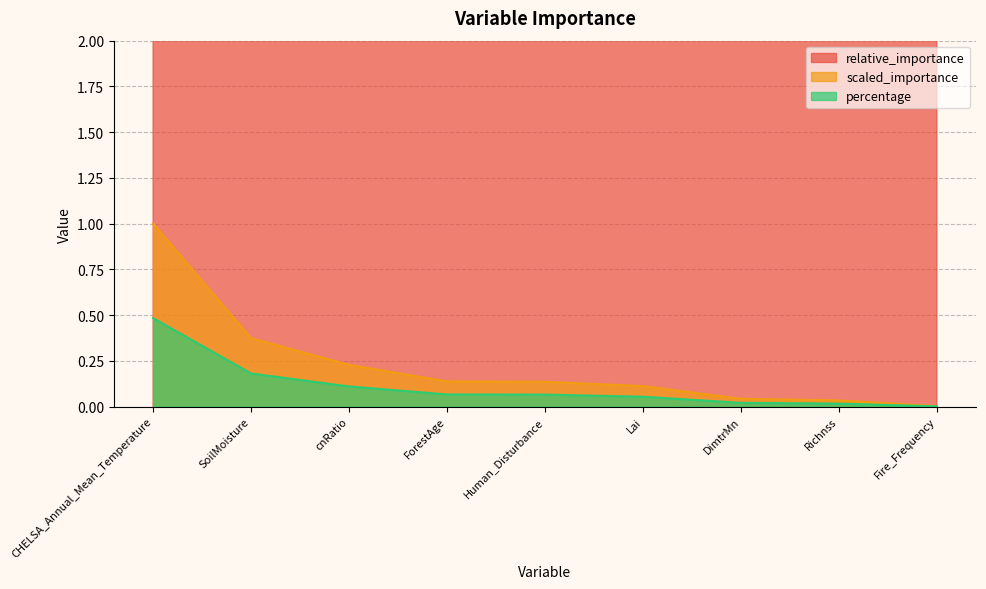

What is the label of the 4th point from the left?

ForestAge